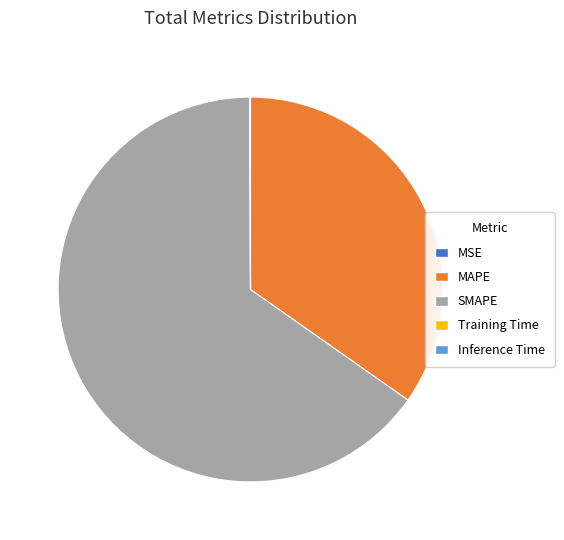

The MAPE slice represents 50% of the pie. True or false?

False